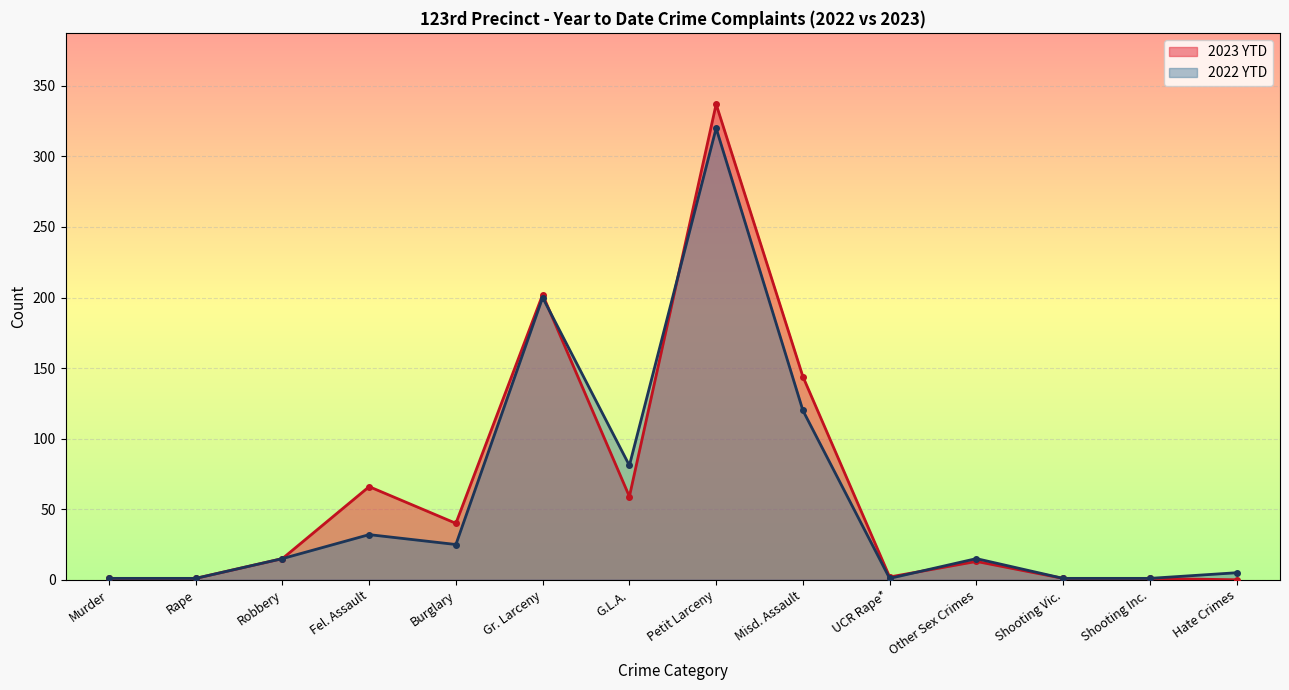

Is the value of 2022 YTD at Rape greater than the value of 2023 YTD at Robbery?

No